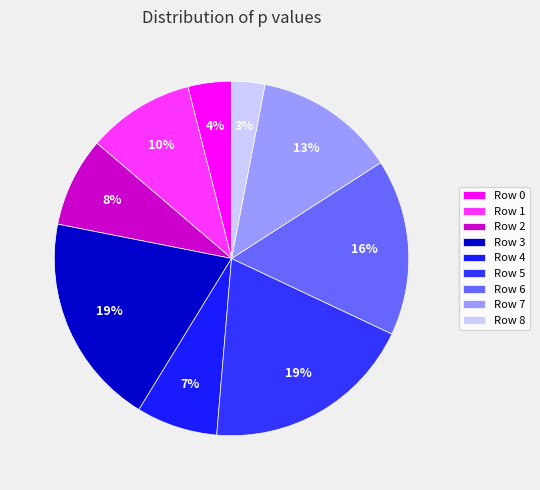

To the nearest percent, what portion does Row 6 represent?

16%